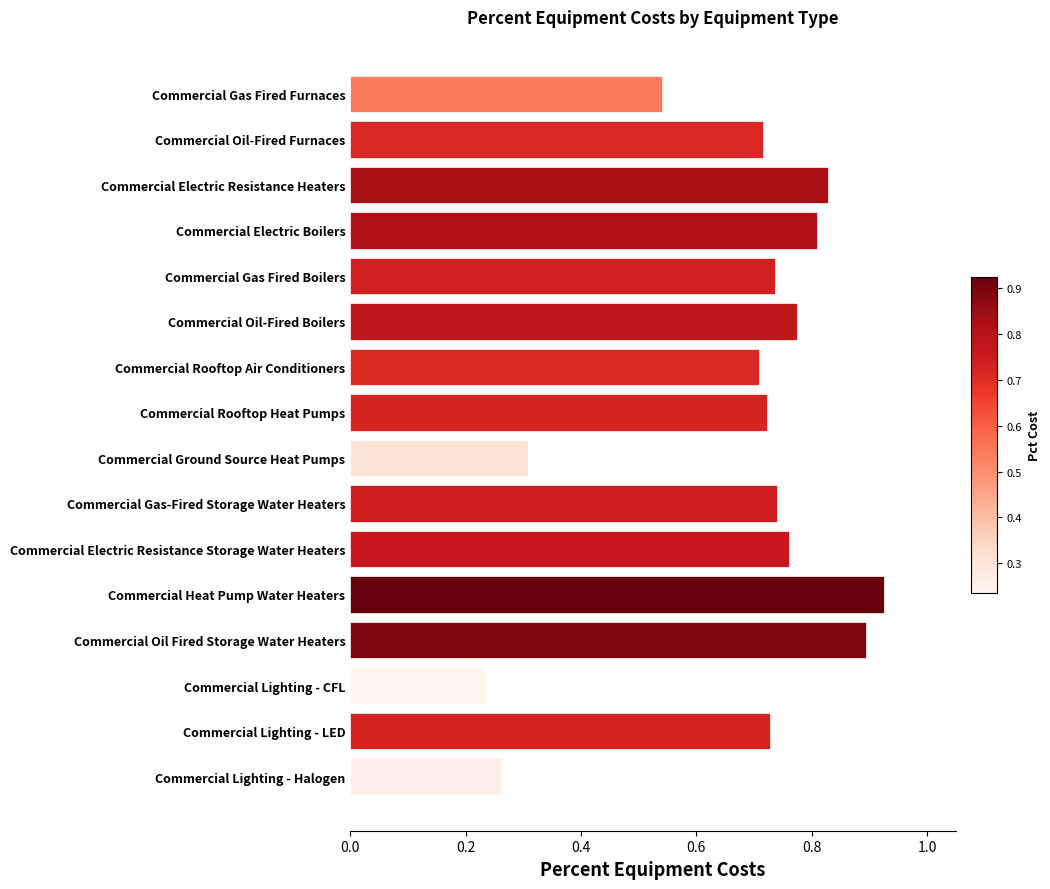

What is the sum of all values?

10.7